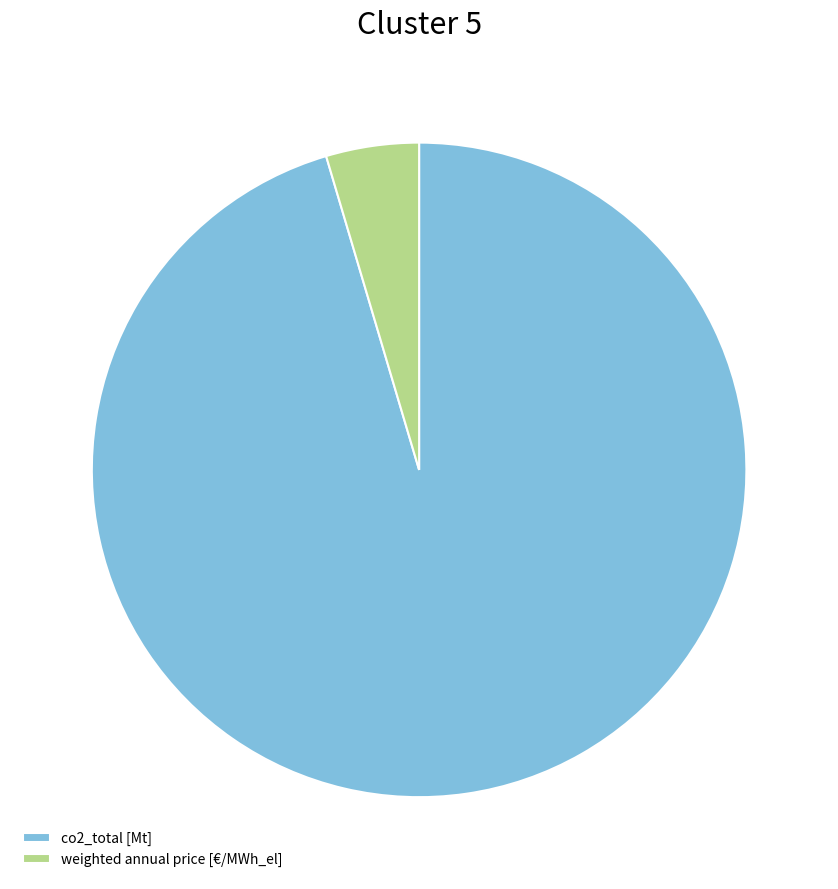

Is there any slice that represents more than half of the pie?

Yes